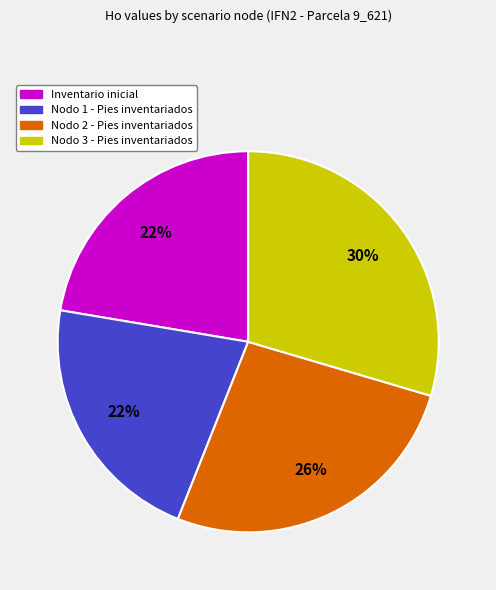

Count the number of slices in the pie.

4